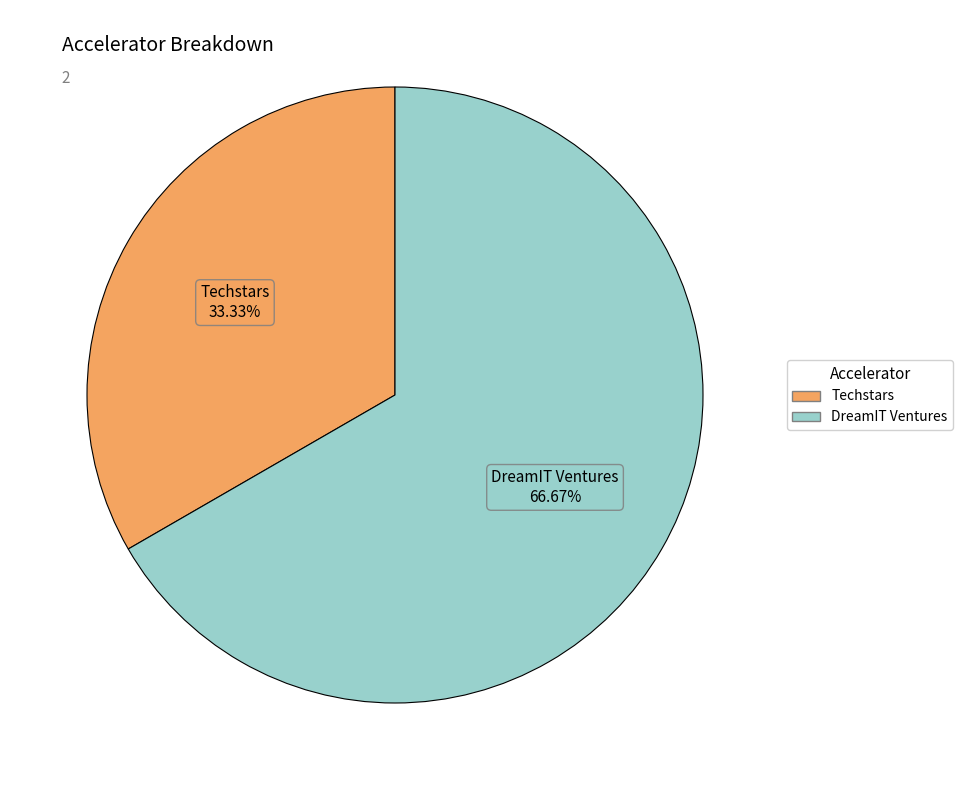

What is the largest slice in the pie chart?

DreamIT Ventures